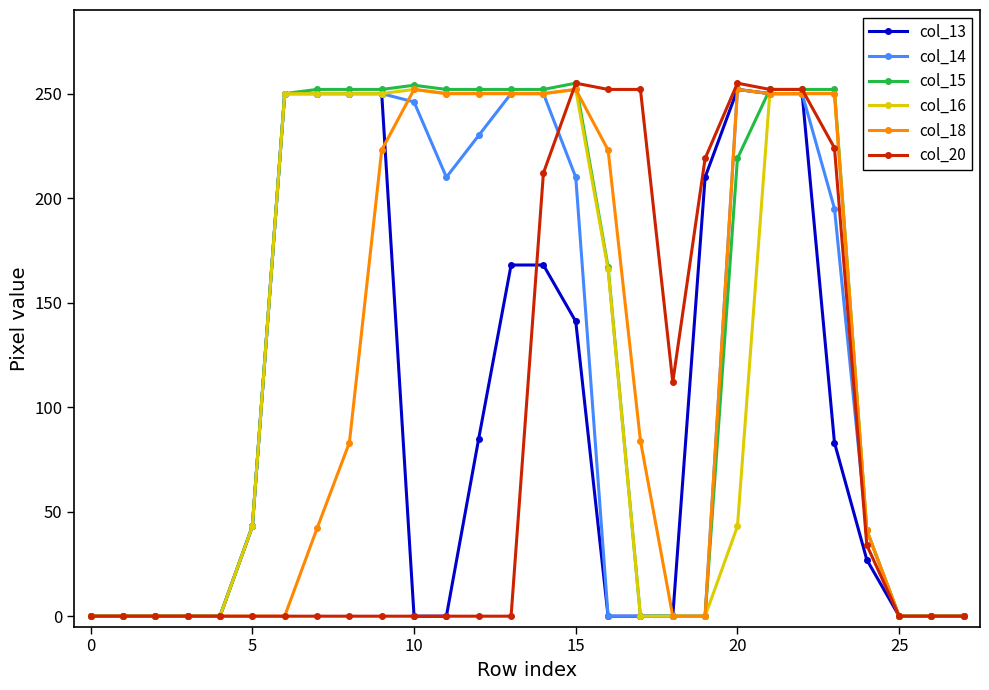

At how many categories does at least one series exceed 201?

17